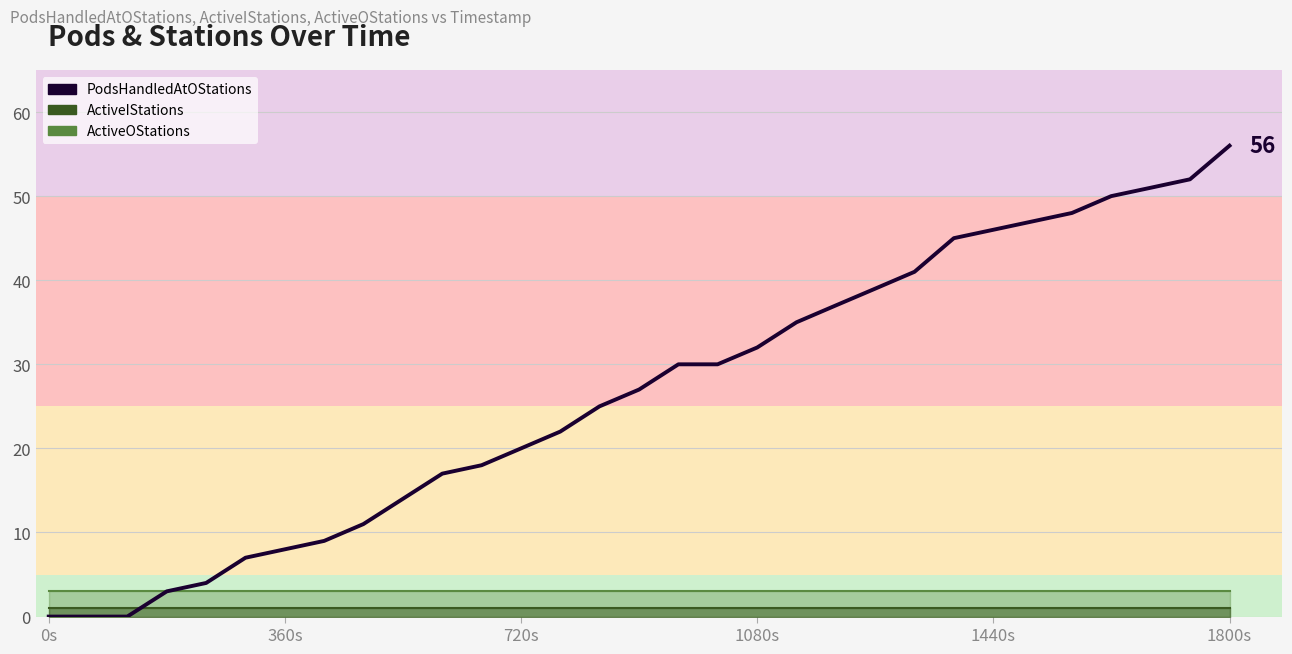

What is the difference between the maximum and minimum values?

56